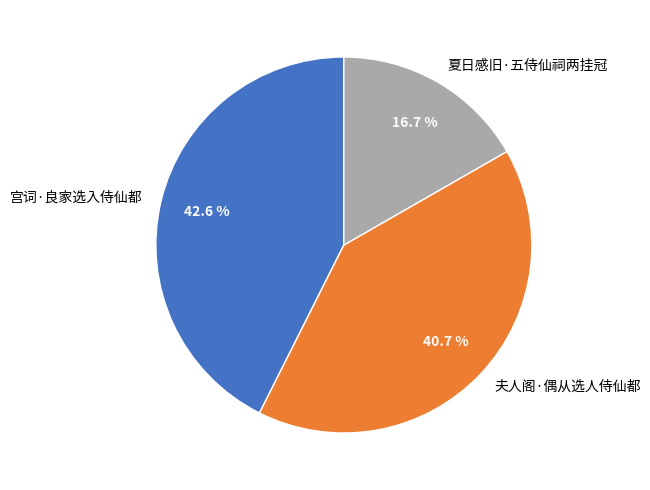

Which slice is the smallest?

夏日感旧·五侍仙祠两挂冠